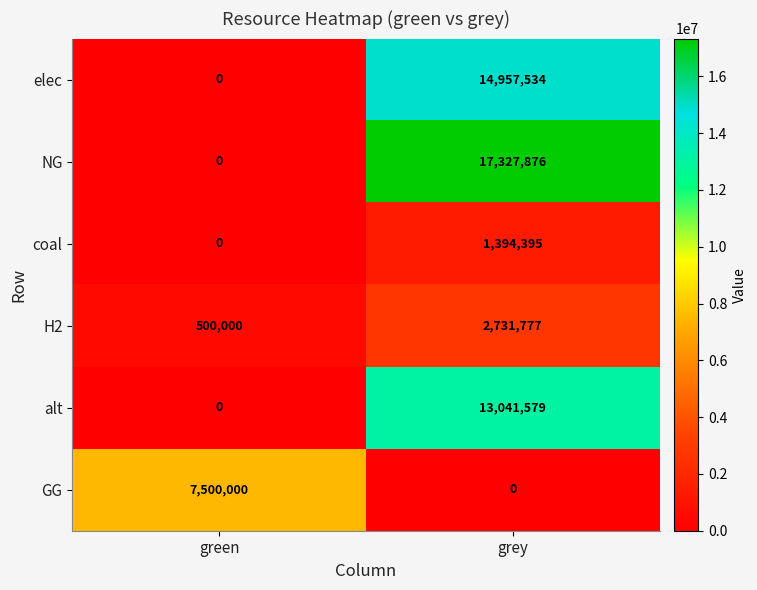

Reading left to right, what are all the values shown in this chart?

elec: 0	14957534
NG: 0	17327876
coal: 0	1394395
H2: 500000	2731777
alt: 0	13041579
GG: 7500000	0